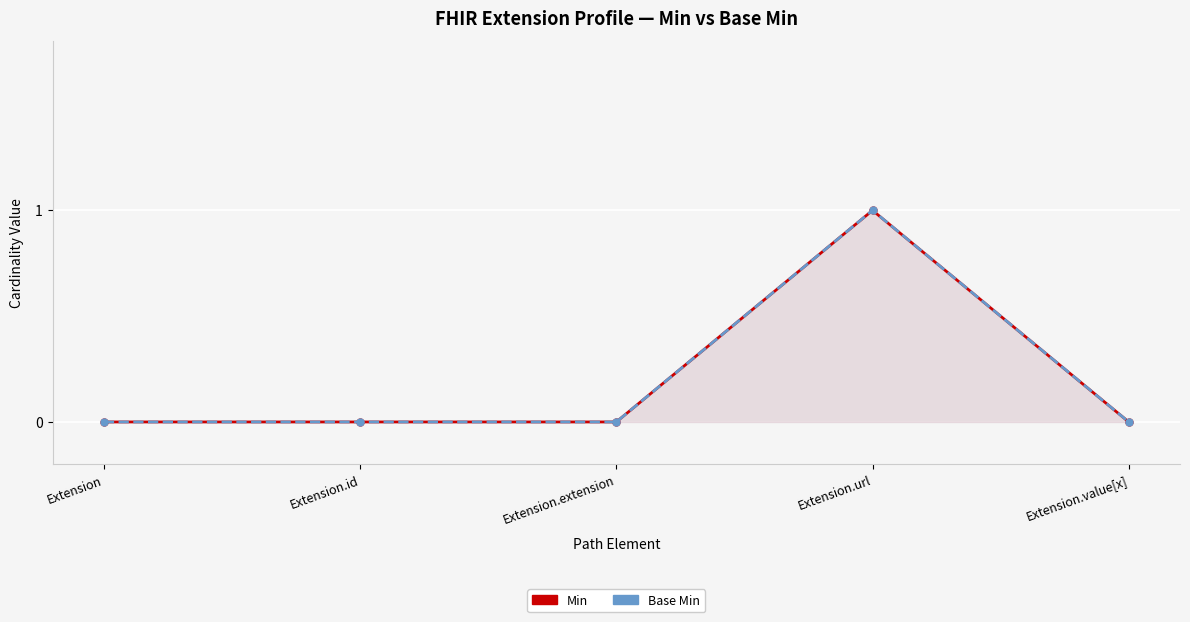

What is the label of the 3rd point from the right?

Extension.extension